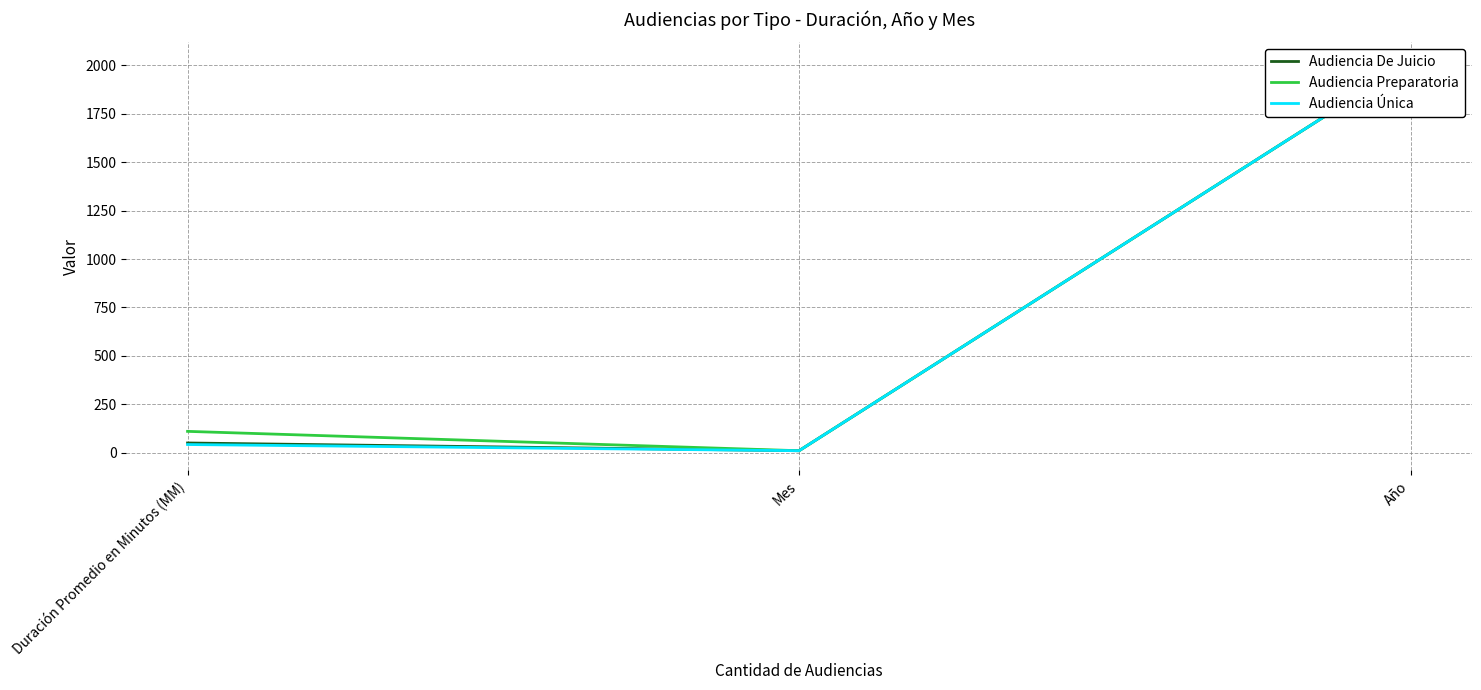

List the labels in order of Audiencia Única value, largest first.

Año, Duración Promedio en Minutos (MM), Mes